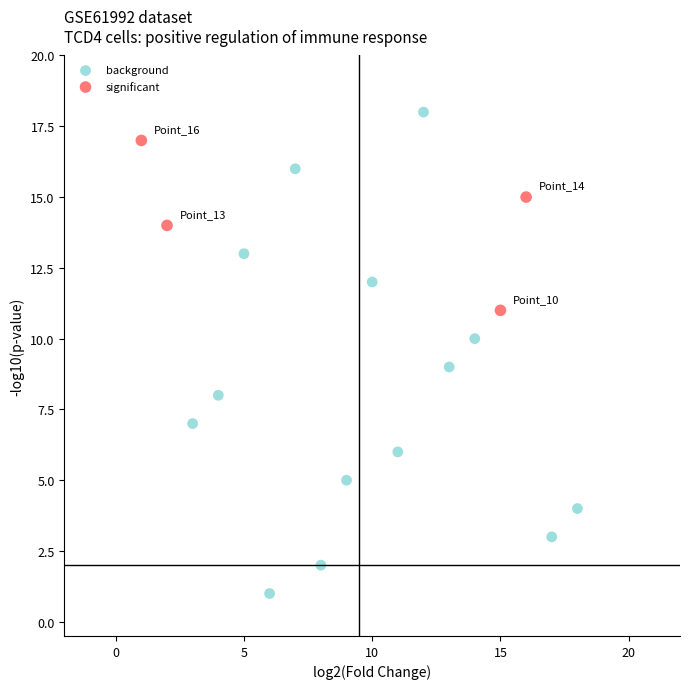

Which series reaches the minimum Y coordinate?

background